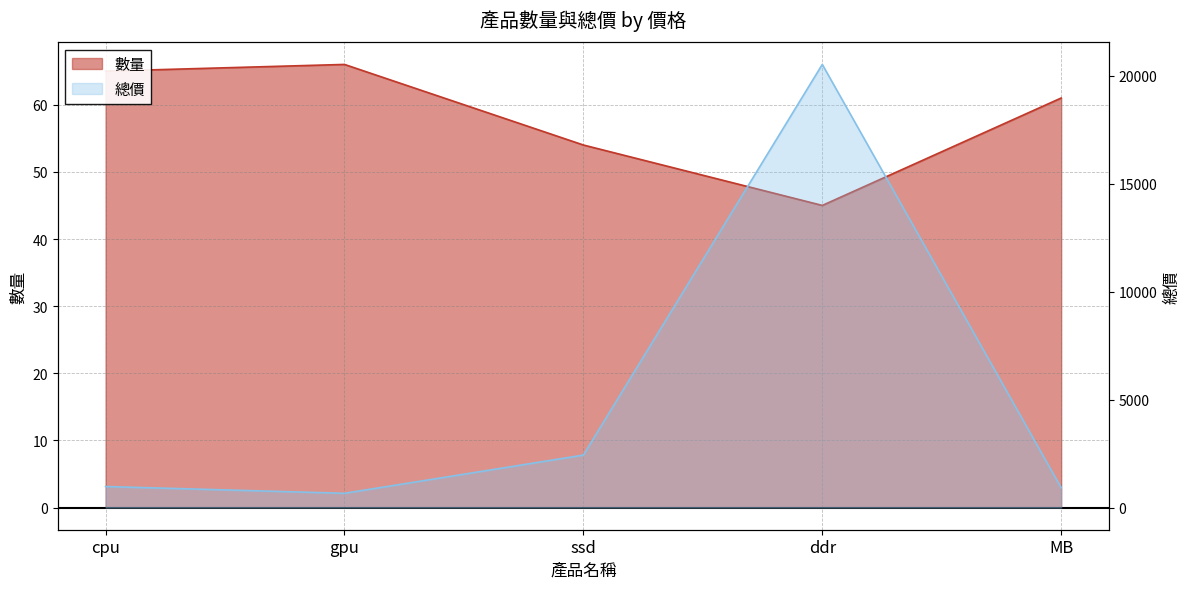

What are all the series names shown in the legend?

數量, 總價